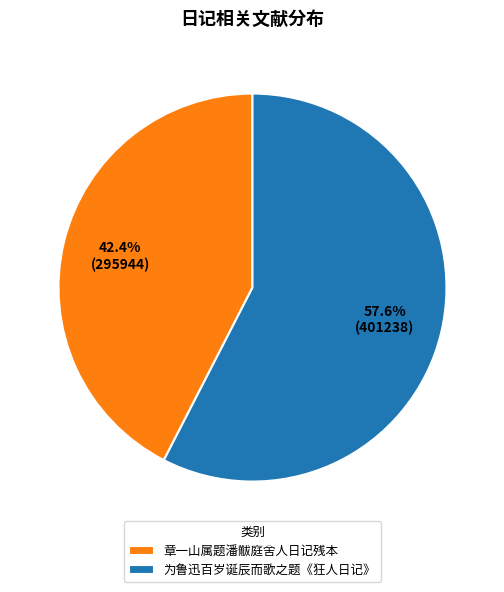

What percentage is the 章一山属题潘黻庭舍人日记残本 slice, to the nearest percent?

42%